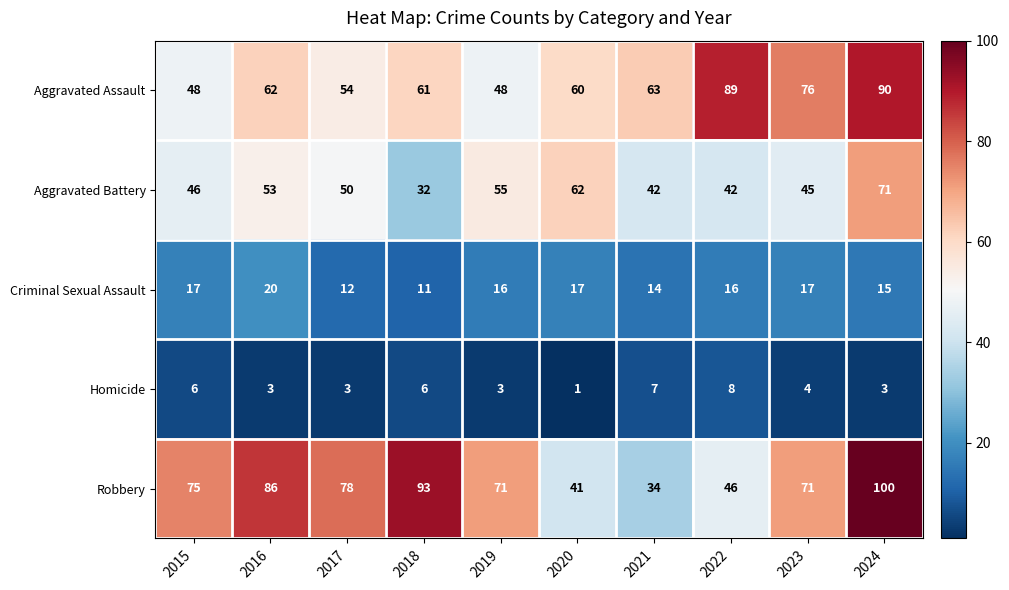

Which category has the highest value across all series?

2024